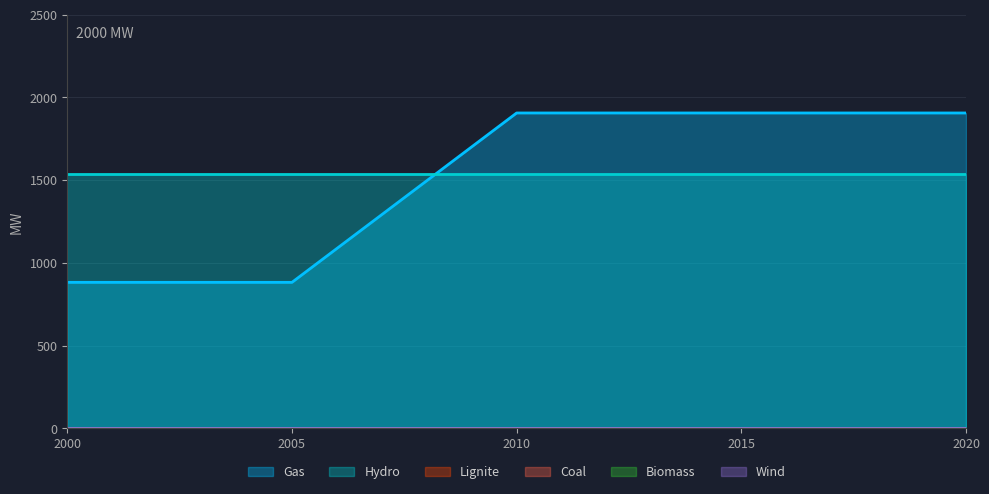

True or false: Wind has more than 1 interior local peaks.

False